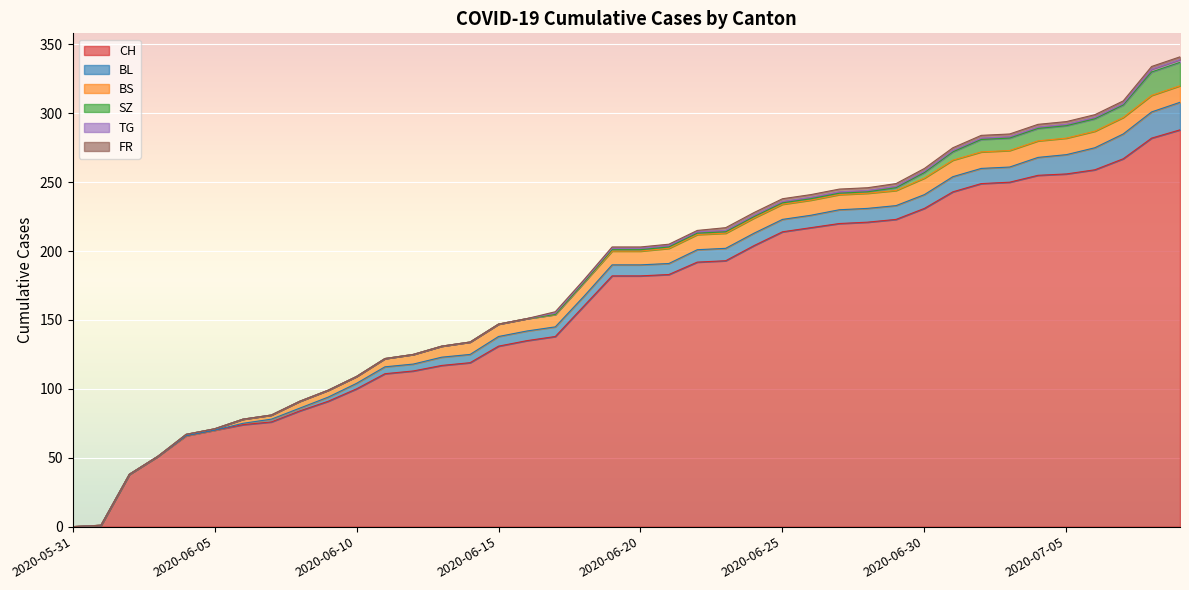

How many data points does each series have?

40